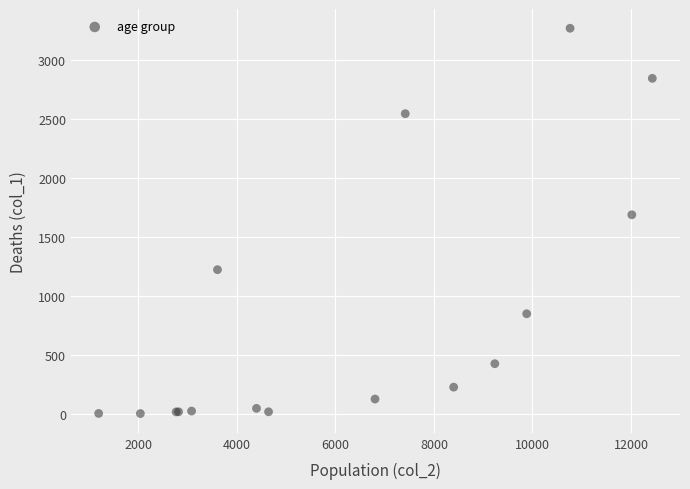

What Y value in the scatter plot is closest to 1638?

1690